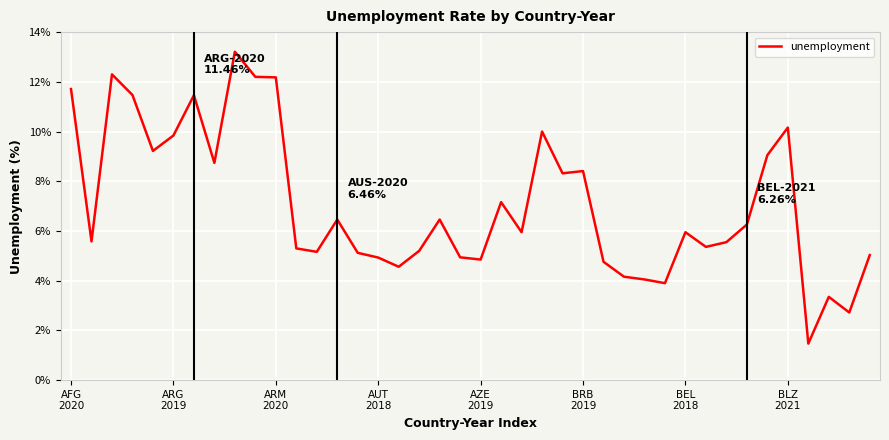

What is the greatest value displayed?

13.2